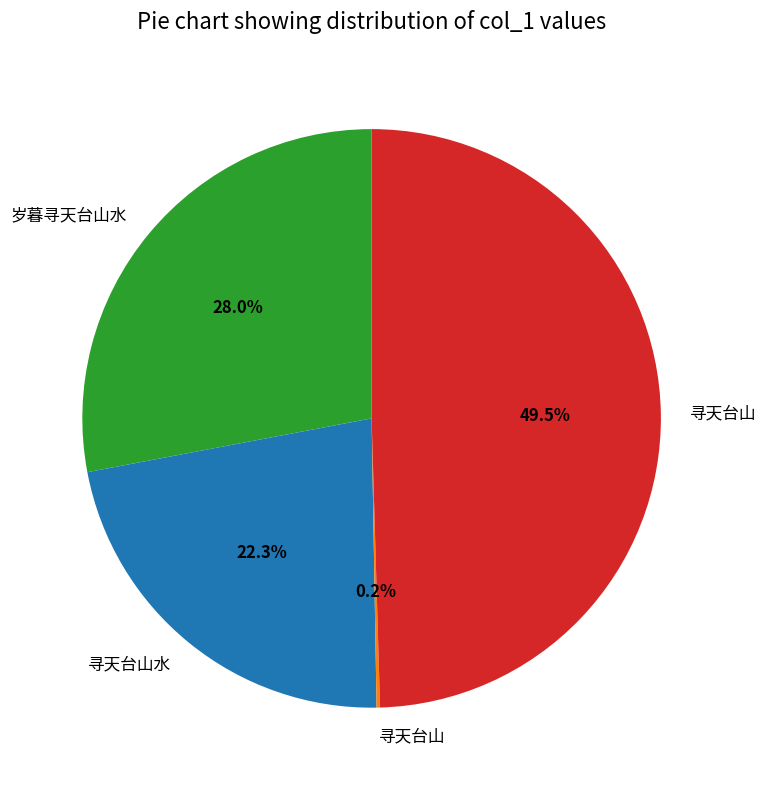

Is there any slice that represents more than half of the pie?

No